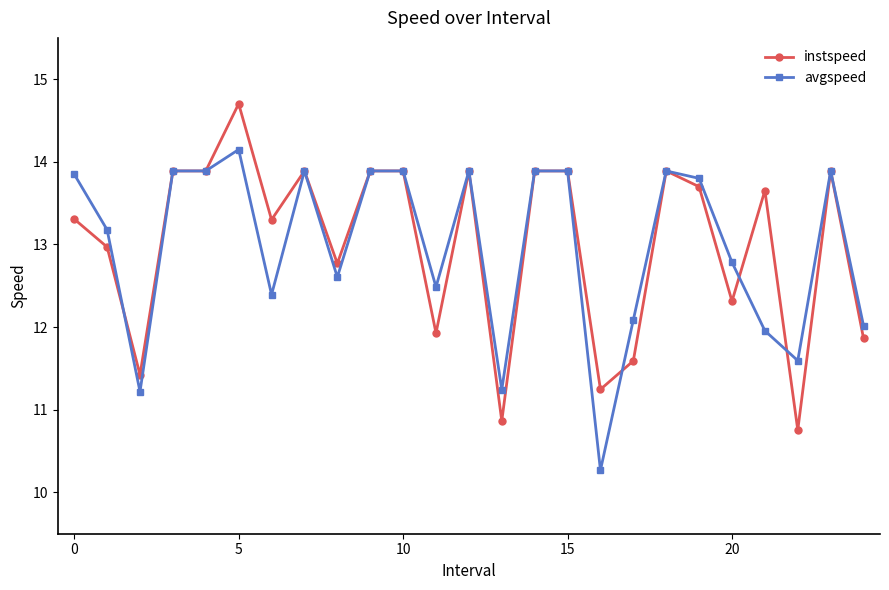

List the series in order of their peak value, lowest first.

avgspeed, instspeed